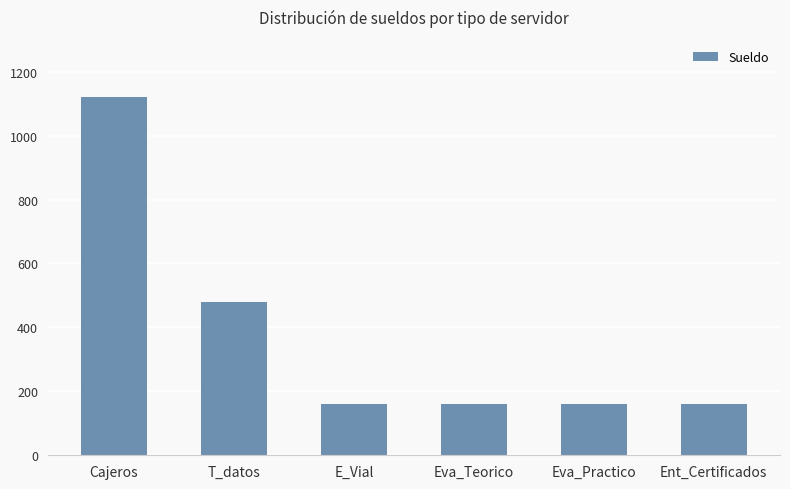

Reading left to right, list all the values displayed in this chart.

Cajeros=1120	T_datos=480	E_Vial=160	Eva_Teorico=160	Eva_Practico=160	Ent_Certificados=160